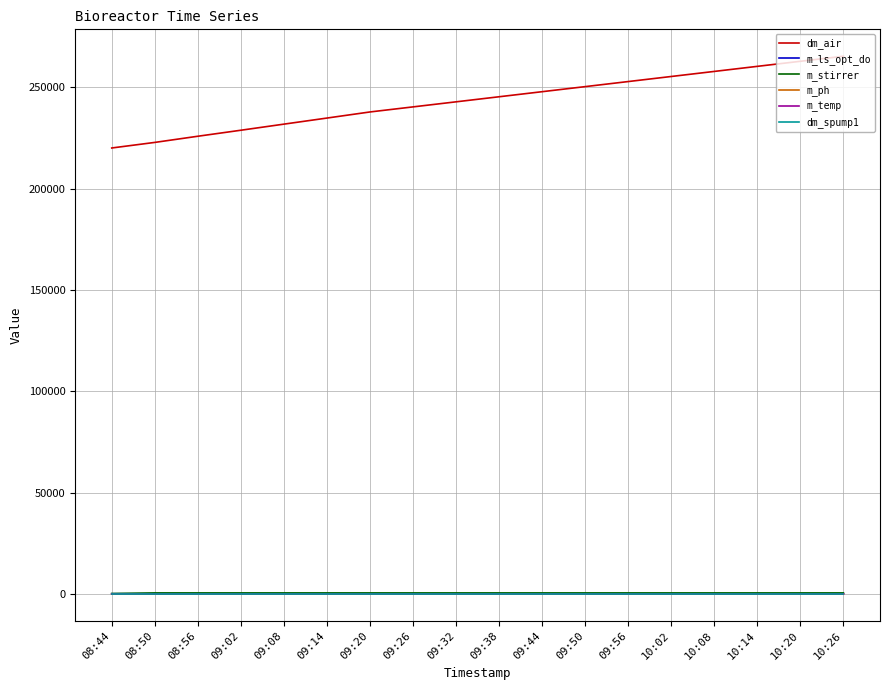

True or false: dm_spump1 and dm_air cross at least once.

False